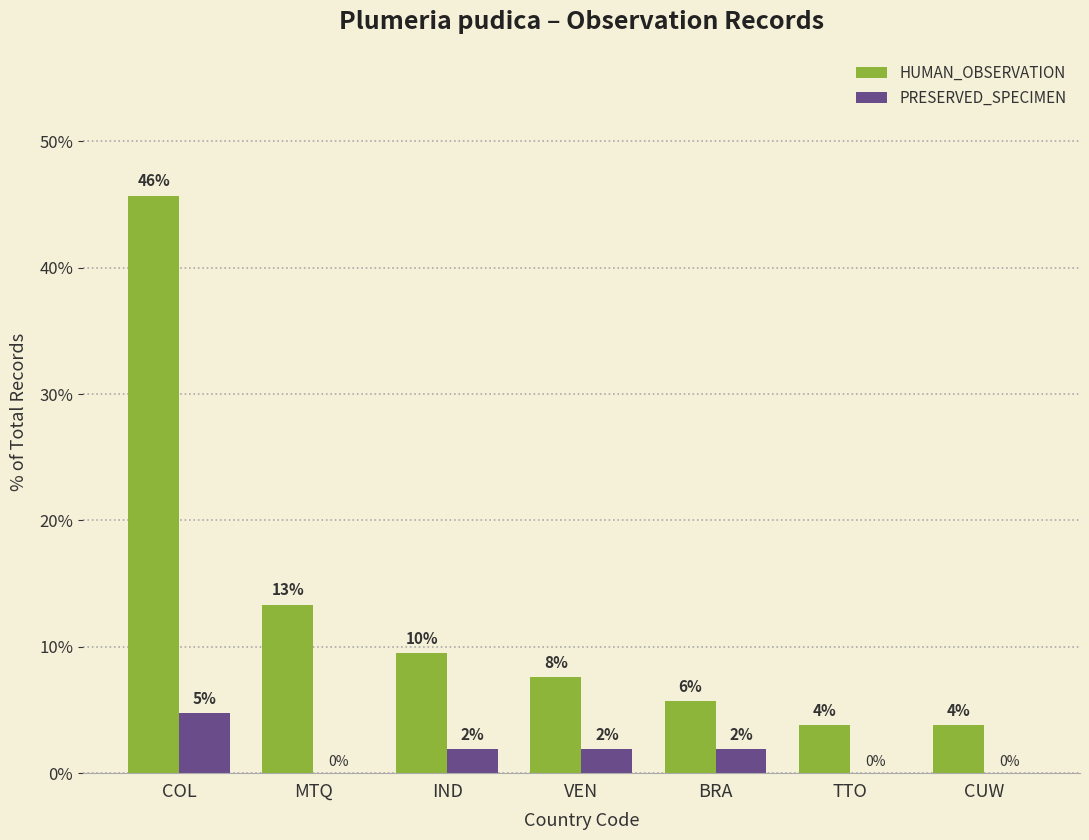

Rank the series at COL from lowest to highest value.

PRESERVED_SPECIMEN, HUMAN_OBSERVATION